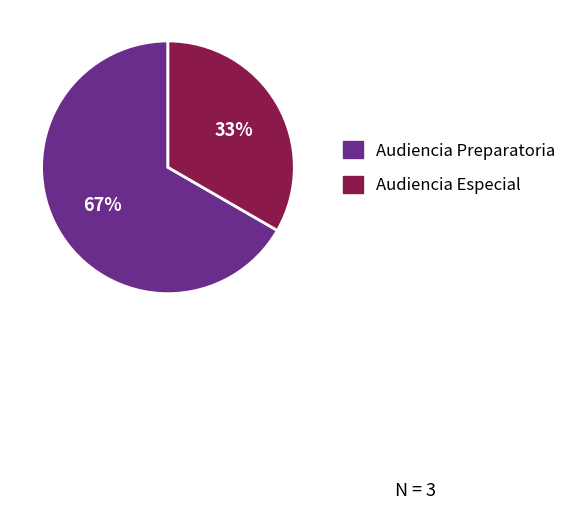

To the nearest percent, what is the average slice percentage?

50%